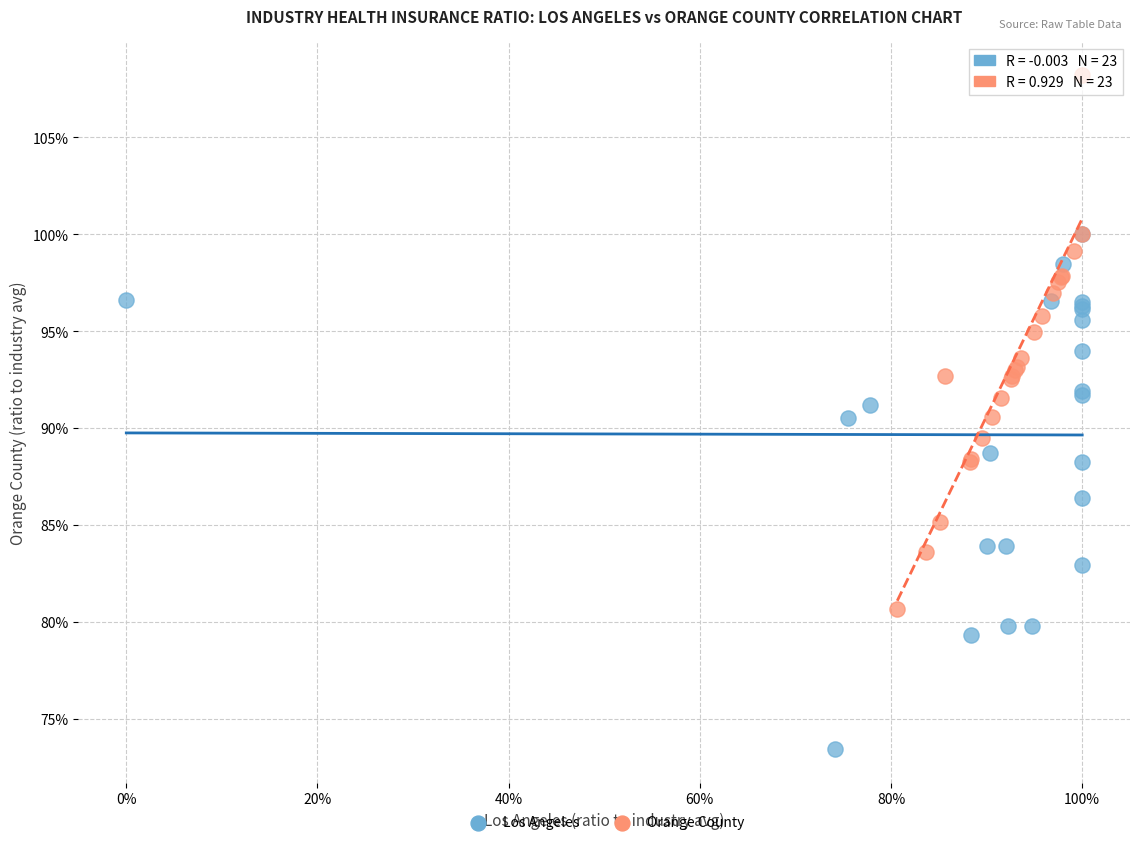

Which series contains the highest Y value?

Orange County